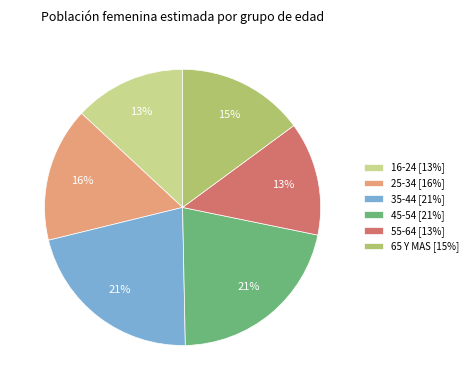

True or false: 25-34 accounts for 23% of the total.

False